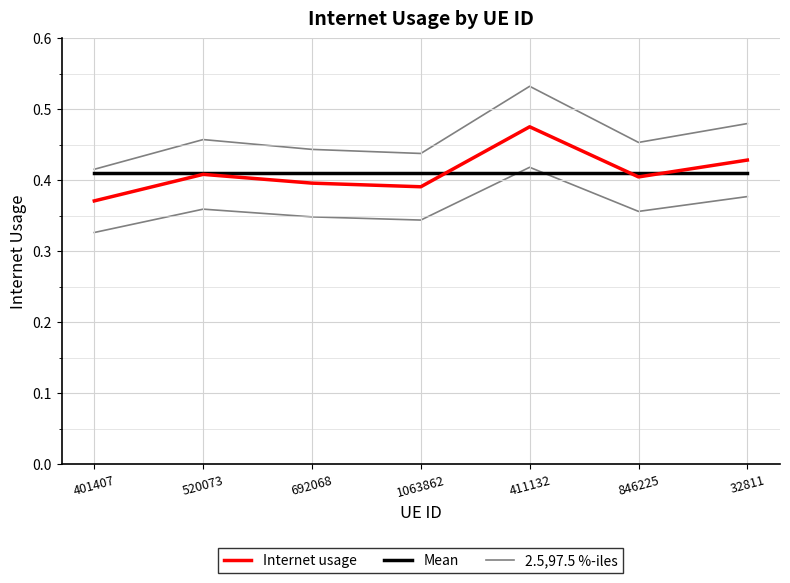

At which label does 2.5,97.5 %-iles reach its peak?

411132